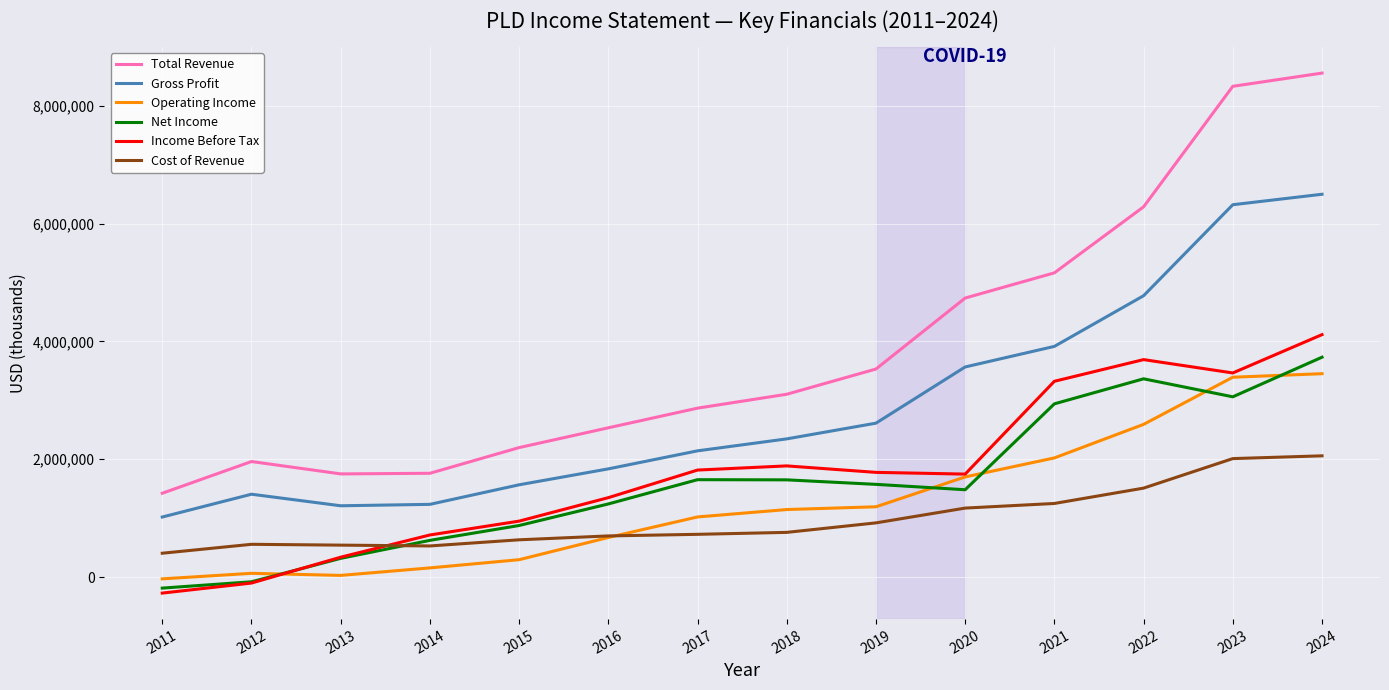

What is the sum of the Operating Income values at 2012 and 2024?

3514400